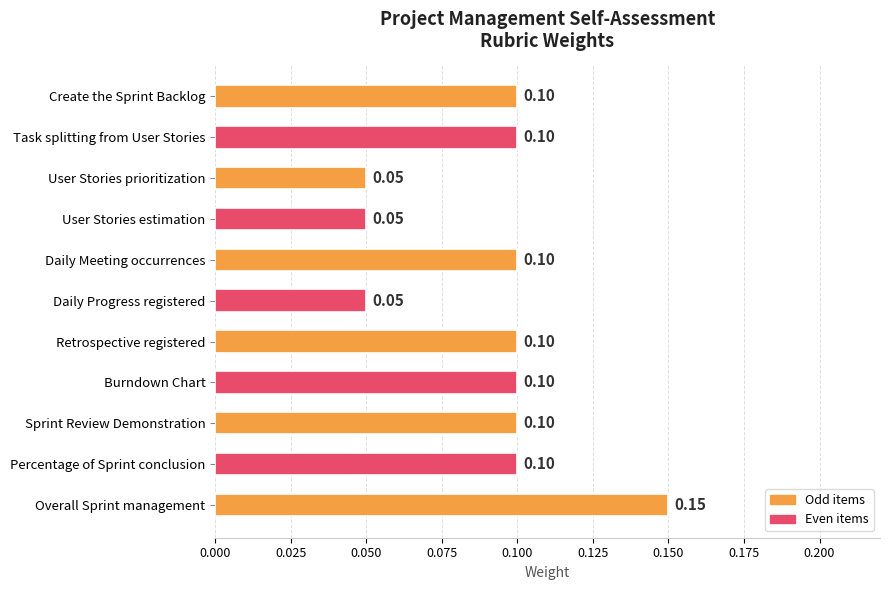

Which category has the highest value across all series?

Overall Sprint management